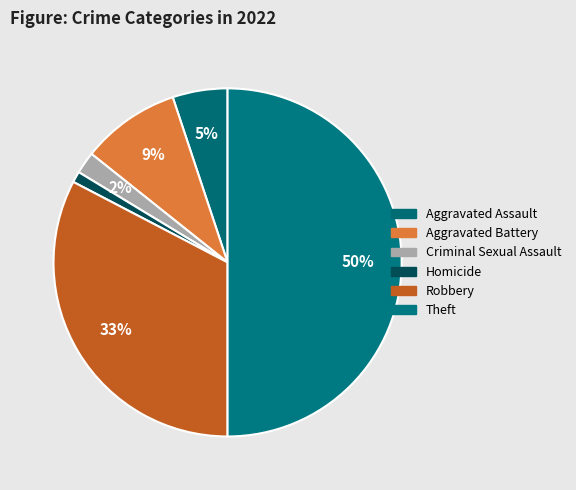

What portion of the pie excludes Criminal Sexual Assault?

98.0%